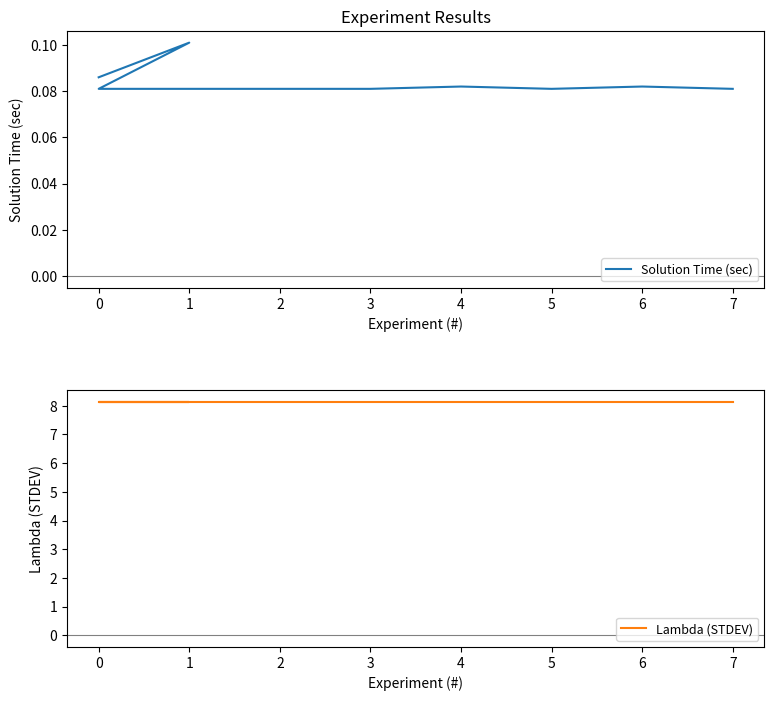

What is the average value of the Solution Time (sec) series?

0.1